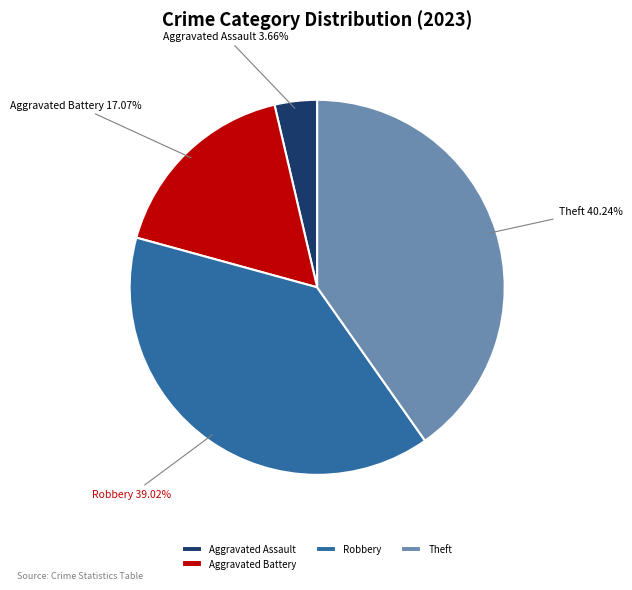

To the nearest percent, what portion does Aggravated Battery represent?

17%